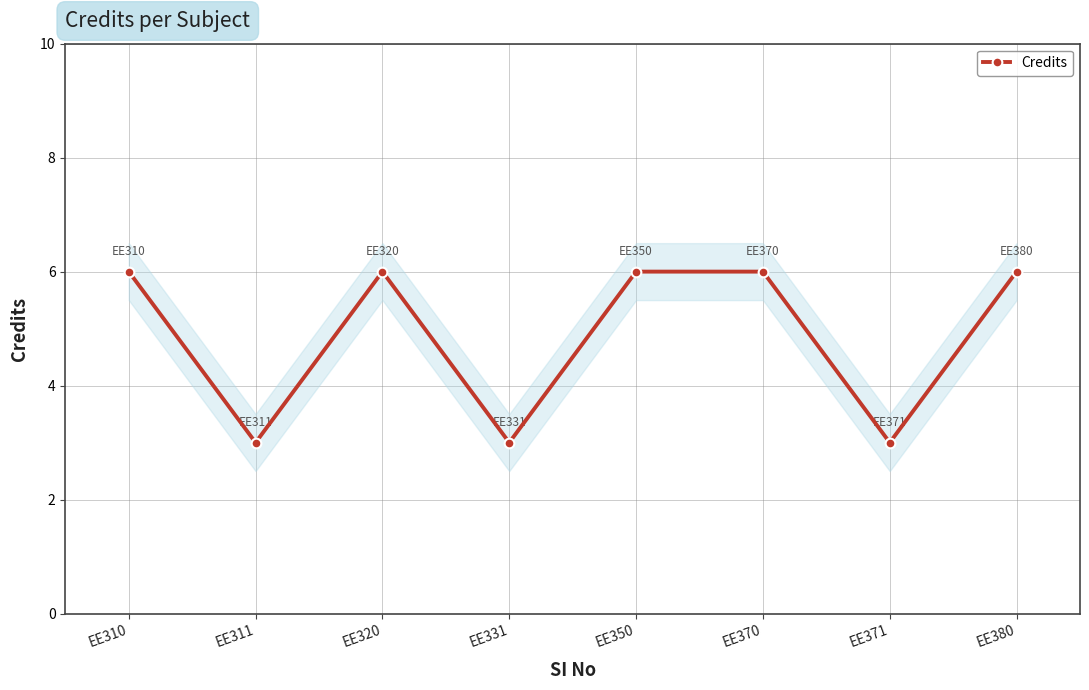

What is the difference between the maximum and second lowest values?

3